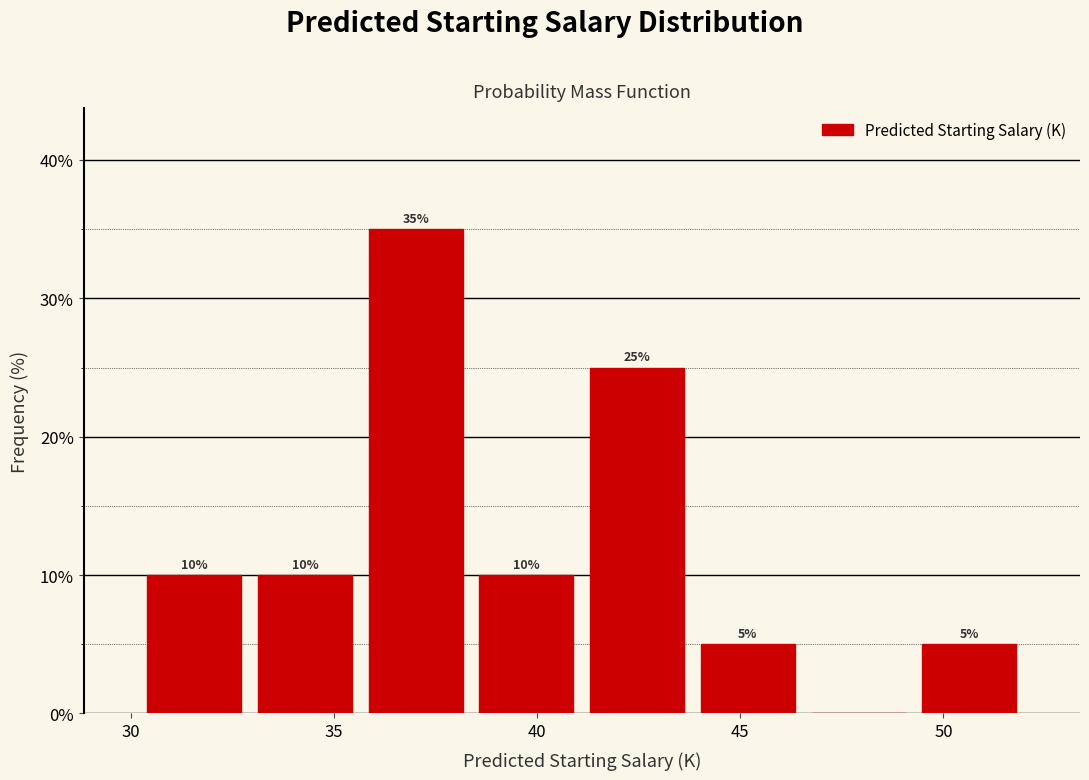

Which range on the x-axis has the tallest bar?

35.5 to 38.5